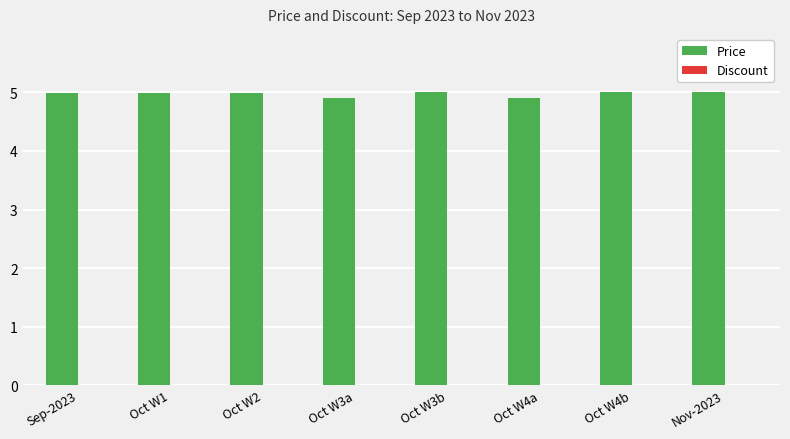

Reading left to right, list all the values displayed in this chart.

Sep-2023=5.0	Oct W1=5.0	Oct W2=5.0	Oct W3a=4.9	Oct W3b=5.0	Oct W4a=4.9	Oct W4b=5.0	Nov-2023=5.0